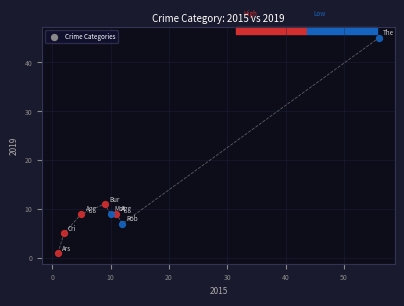

True or false: there are more than 0 points higher than both neighbors.

True